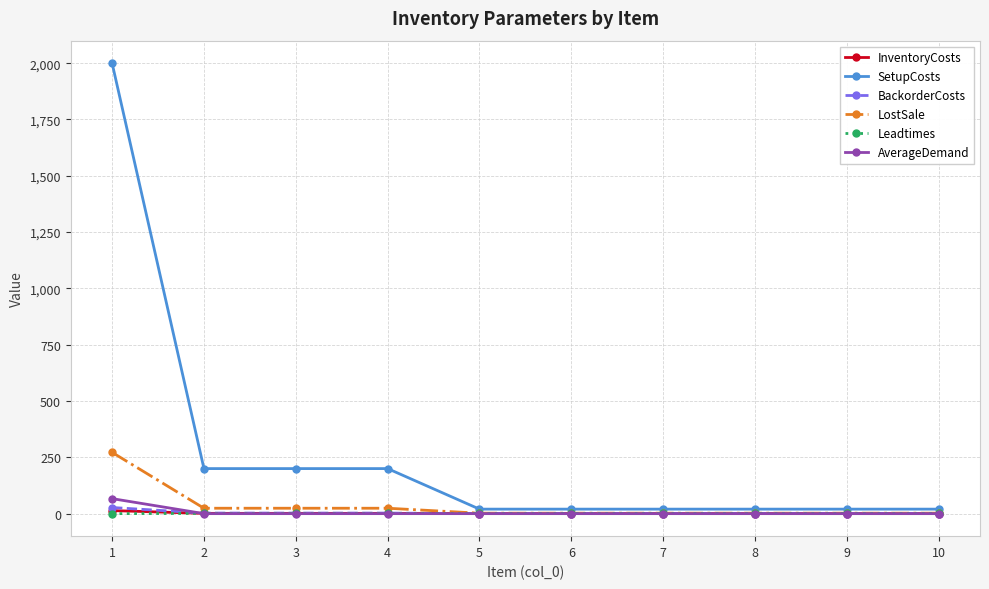

Is the value of LostSale at 3 greater than the value of AverageDemand at 8?

Yes